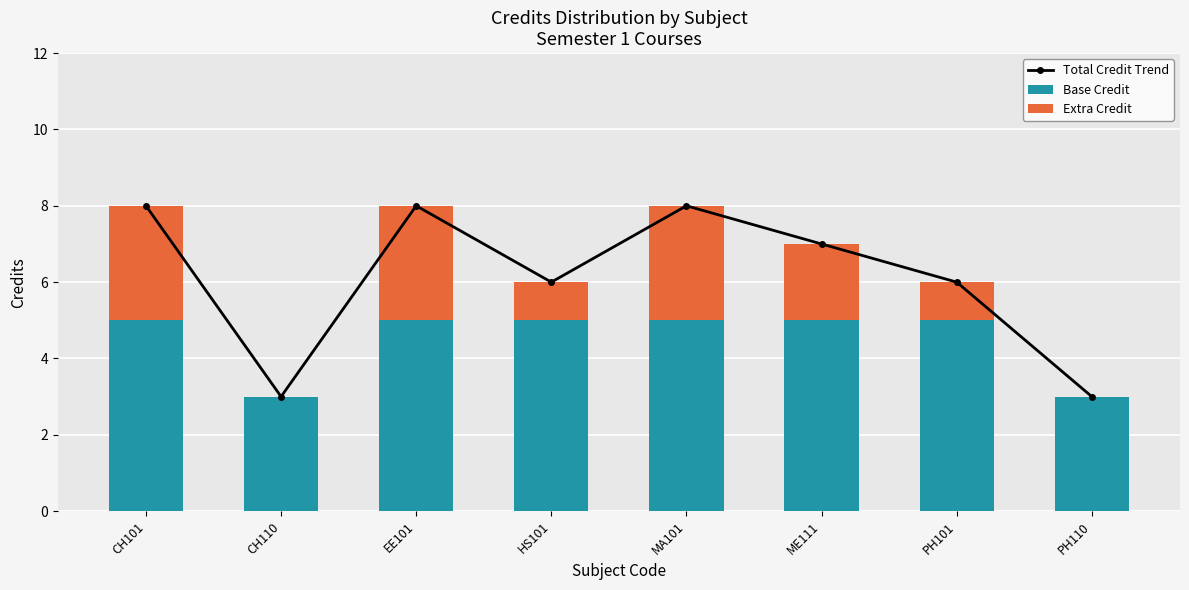

What are all the series names shown in the legend?

Total Credit Trend, Base Credit, Extra Credit